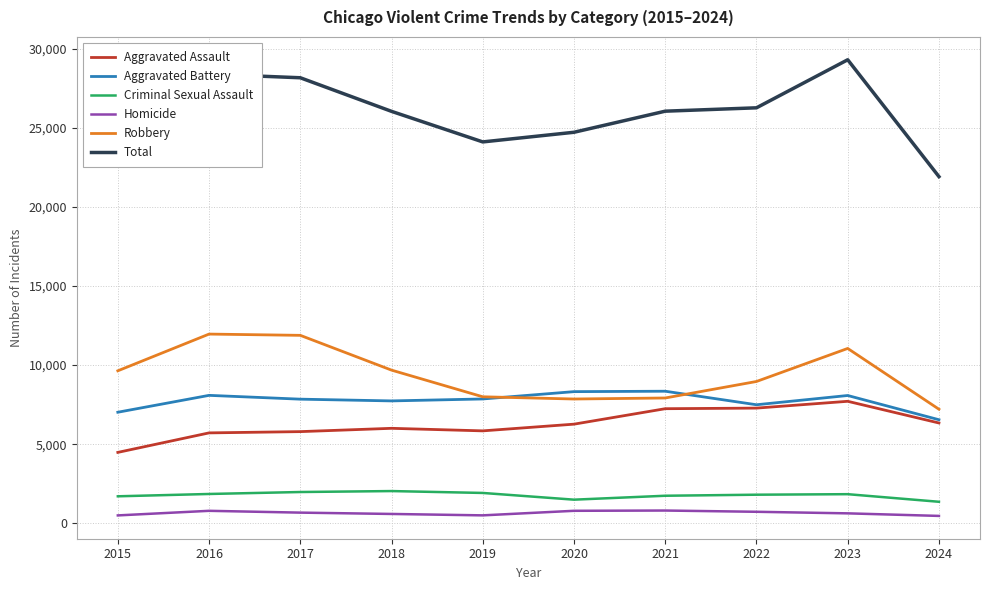

Which series has the largest total across all categories?

Total